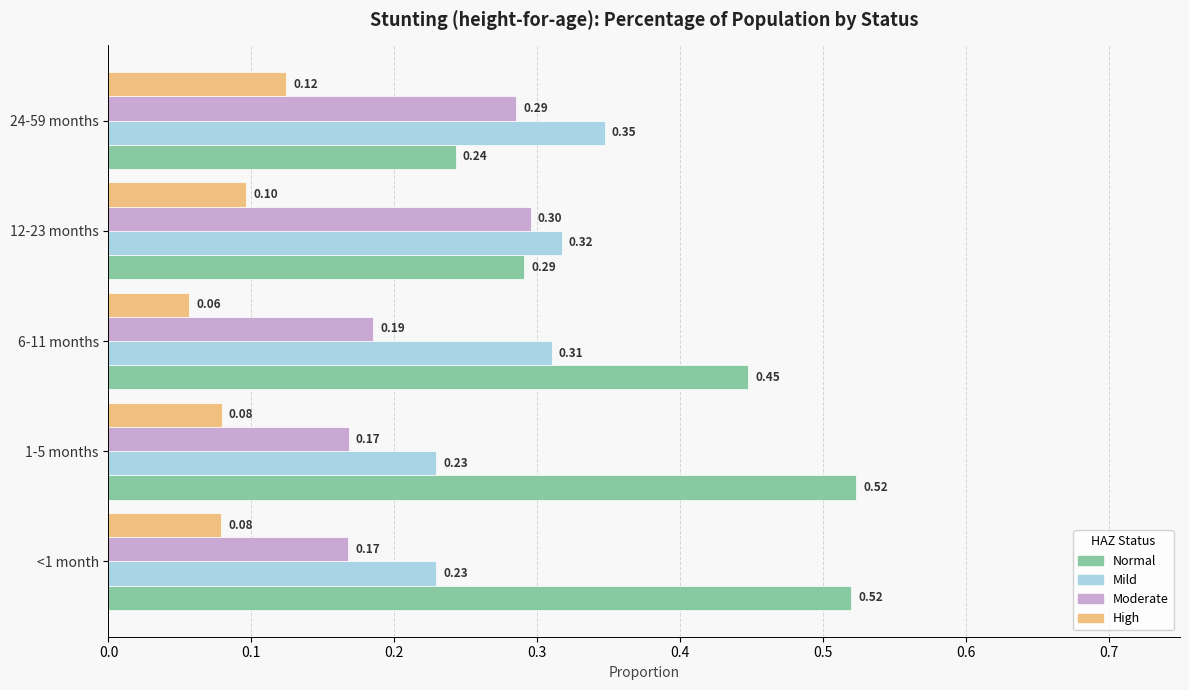

Rank the series by their average value, from lowest to highest.

High, Moderate, Mild, Normal